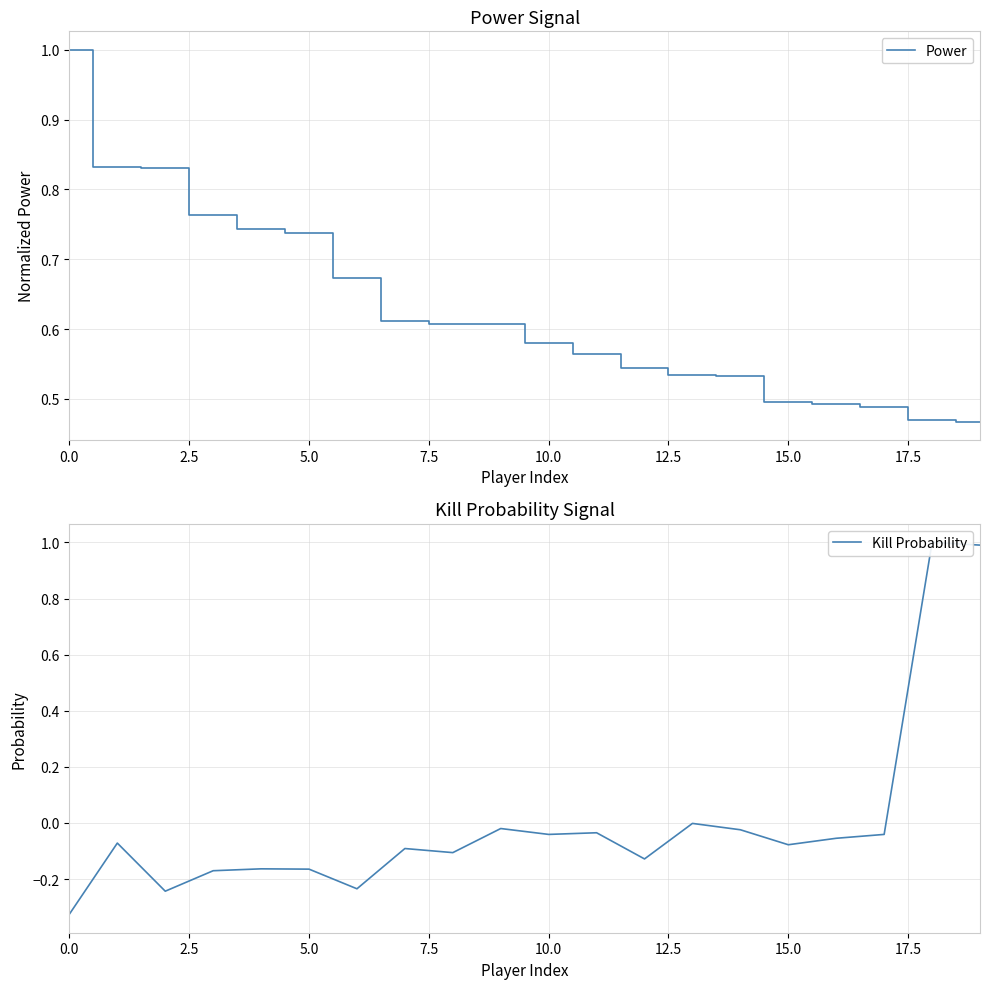

Where is Kill Probability nearest to the value 0?

13